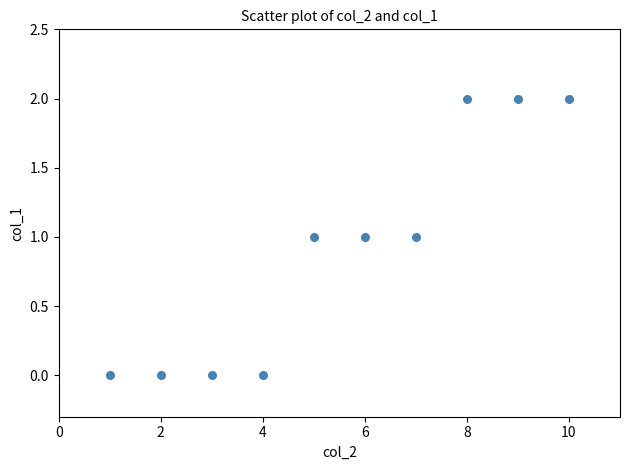

What is the average X value?

6